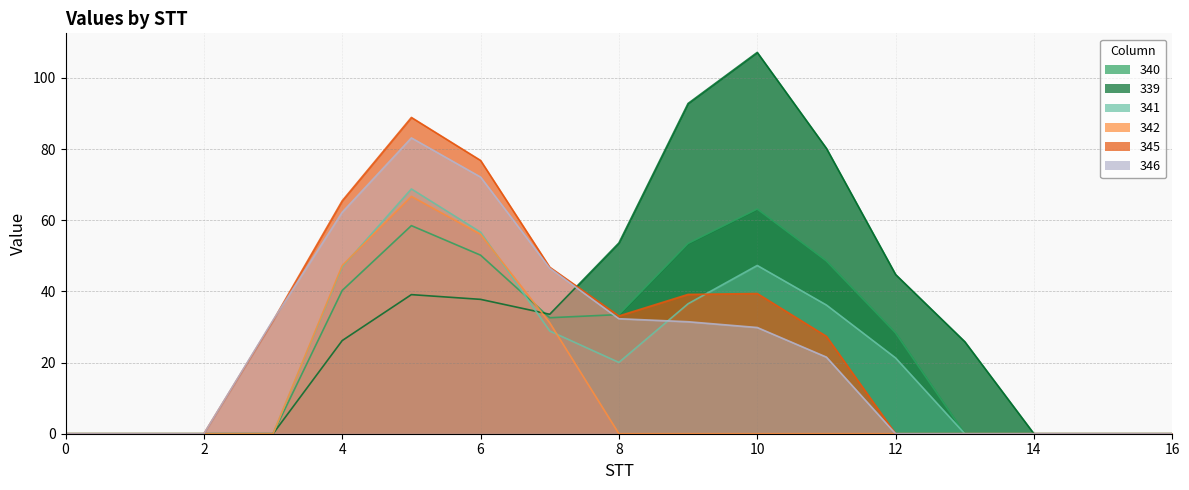

How many interior local valleys does the 345 series have?

1